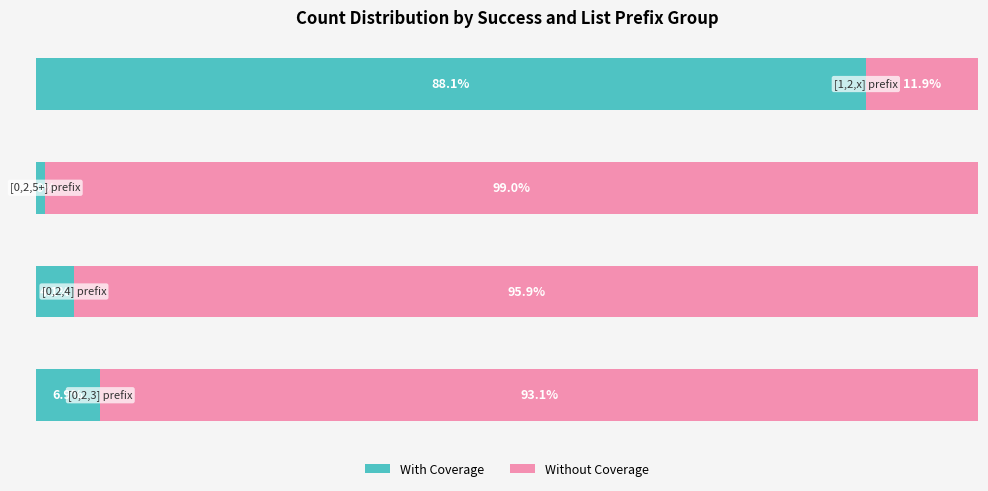

What are all the series names shown in the legend?

With Coverage, Without Coverage